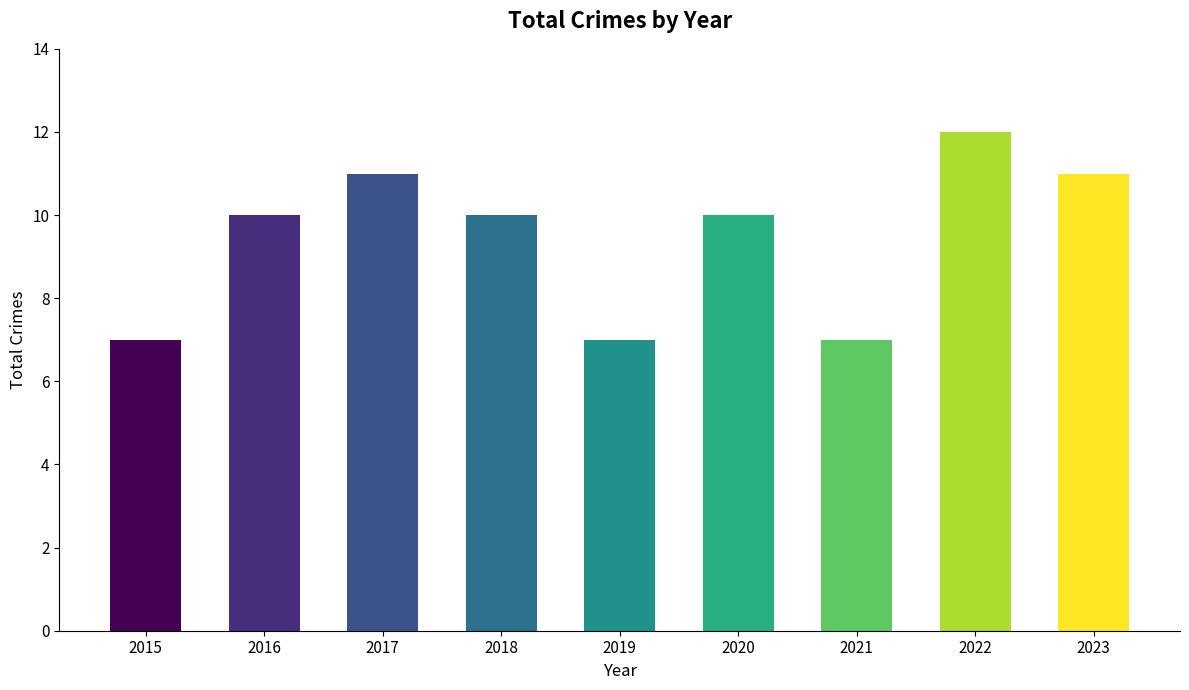

What is the approximate value at 2017?

11